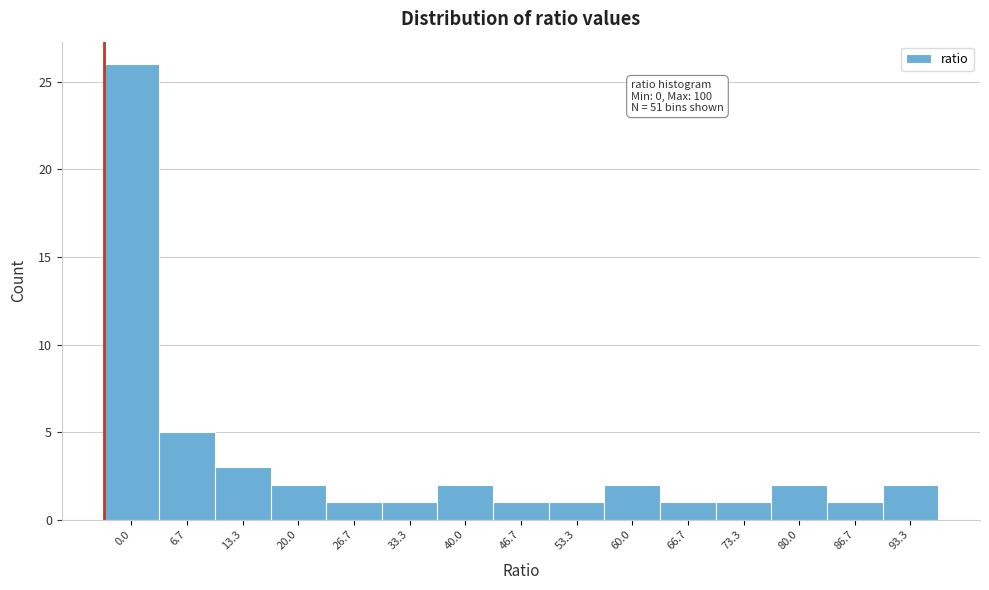

Reading left to right, what are all the values shown in this chart?

0.0=26	6.7=5	13.3=3	20.0=2	26.7=1	33.3=1	40.0=2	46.7=1	53.3=1	60.0=2	66.7=1	73.3=1	80.0=2	86.7=1	93.3=2